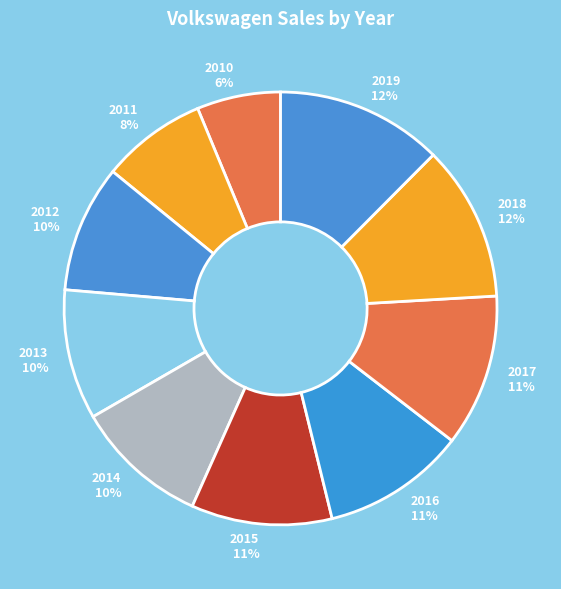

True or false: 2014 accounts for 23% of the total.

False